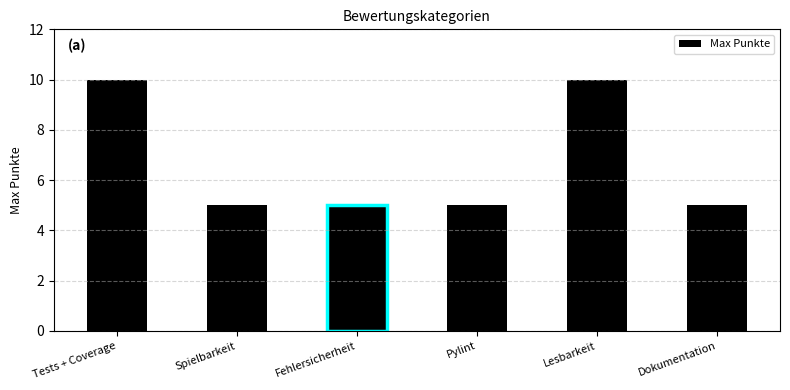

Are the bars horizontal?

No